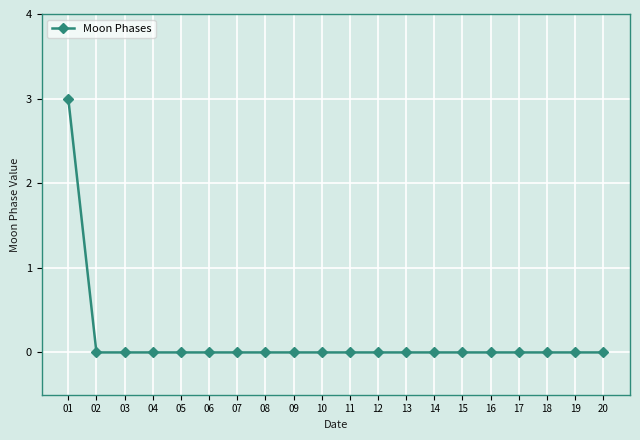

How many categories are shown in the chart?

20